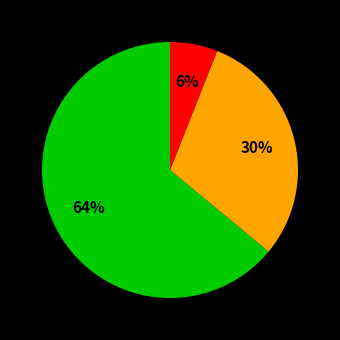

How many slices are in this pie chart?

3